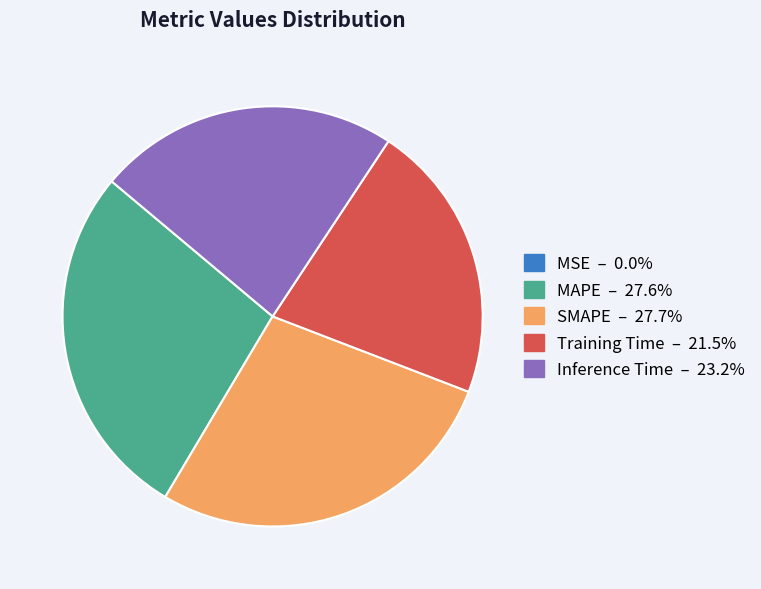

Is there any slice that represents more than half of the pie?

No